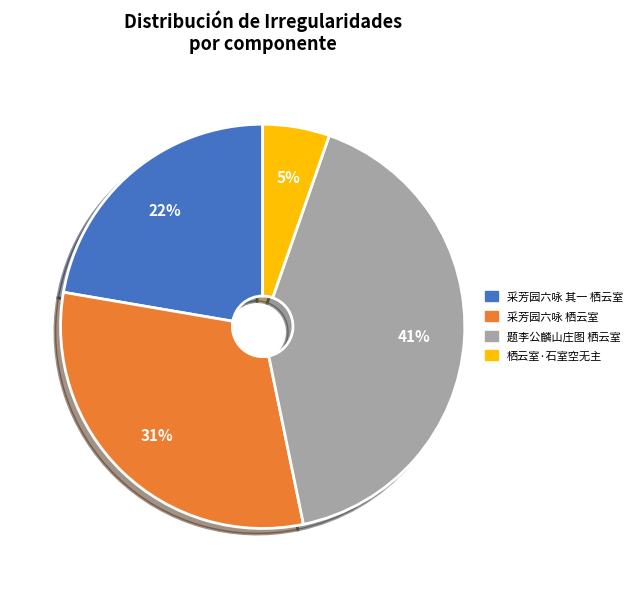

Is 栖云室·石室空无主 the majority of the pie?

No